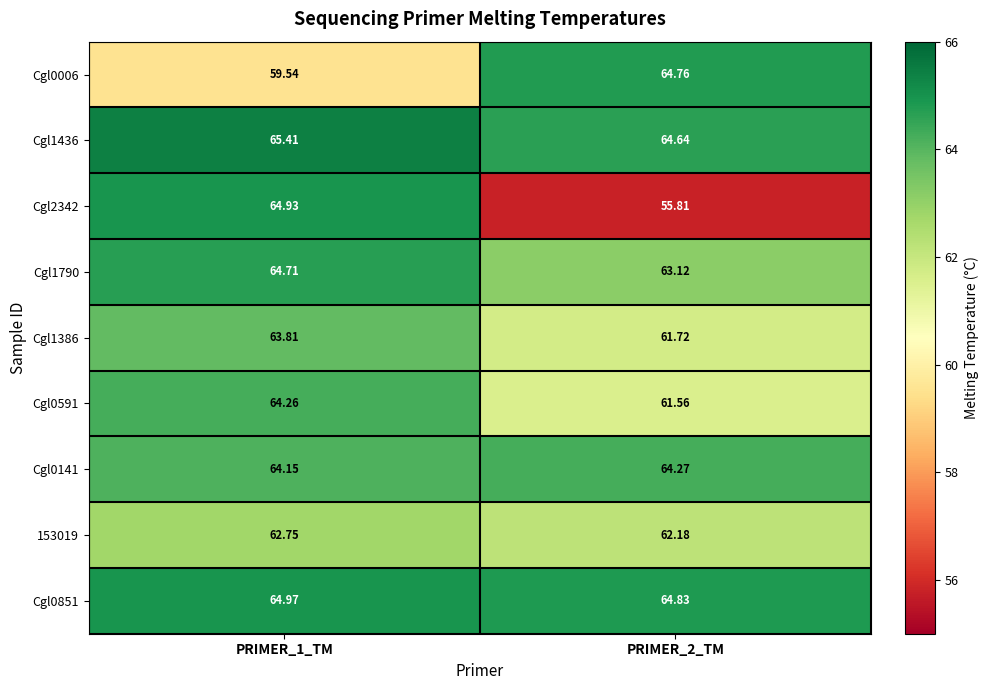

Is the value of Cgl0141 at PRIMER_1_TM greater than the value of Cgl0591 at PRIMER_1_TM?

No